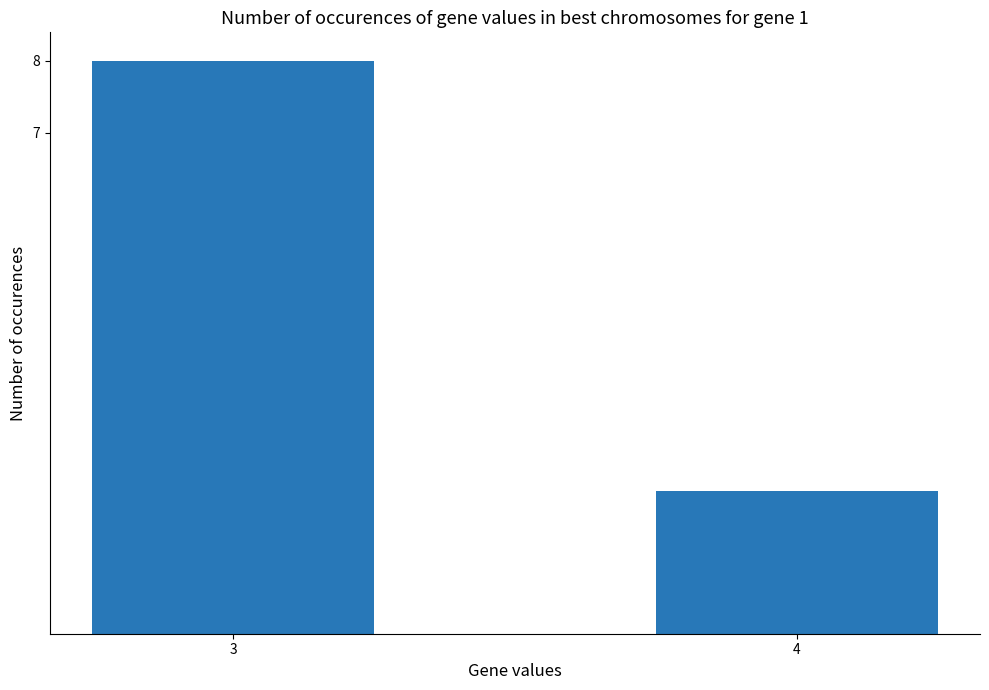

Count the values in the range 2 to 8.

2